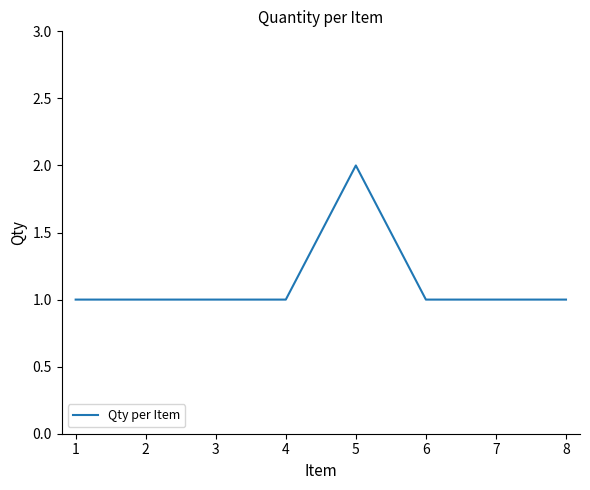

True or false: the data shows 0 at 2.

False